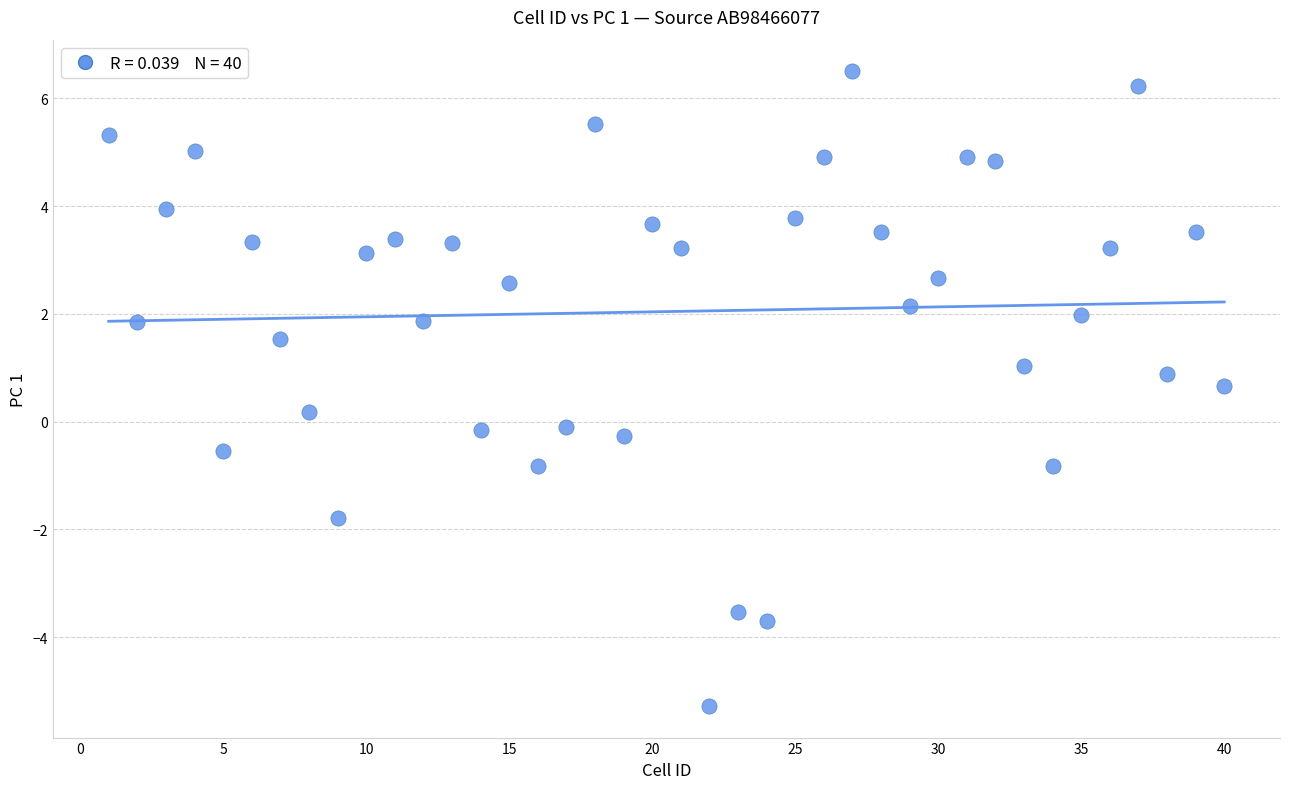

What is the range of X values (max minus min)?

39.0